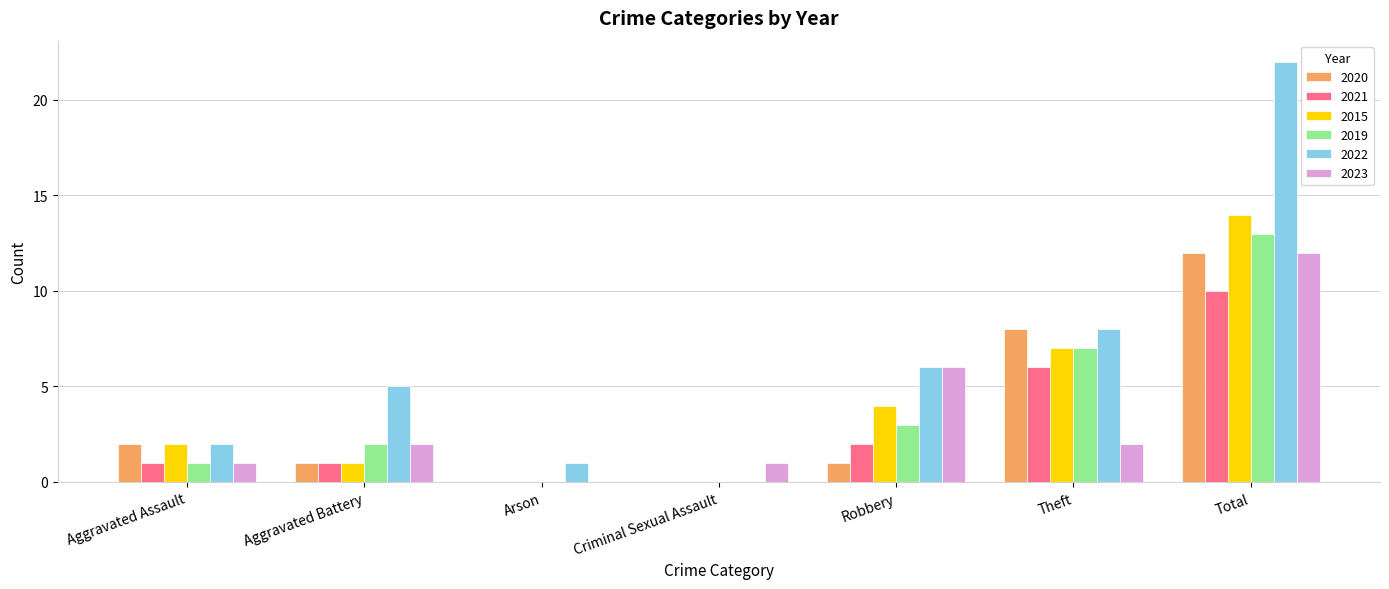

Reading right to left, list all the values displayed in this chart.

2020: Total=12	Theft=8	Robbery=1	Criminal Sexual Assault=0	Arson=0	Aggravated Battery=1	Aggravated Assault=2
2021: Total=10	Theft=6	Robbery=2	Criminal Sexual Assault=0	Arson=0	Aggravated Battery=1	Aggravated Assault=1
2015: Total=14	Theft=7	Robbery=4	Criminal Sexual Assault=0	Arson=0	Aggravated Battery=1	Aggravated Assault=2
2019: Total=13	Theft=7	Robbery=3	Criminal Sexual Assault=0	Arson=0	Aggravated Battery=2	Aggravated Assault=1
2022: Total=22	Theft=8	Robbery=6	Criminal Sexual Assault=0	Arson=1	Aggravated Battery=5	Aggravated Assault=2
2023: Total=12	Theft=2	Robbery=6	Criminal Sexual Assault=1	Arson=0	Aggravated Battery=2	Aggravated Assault=1